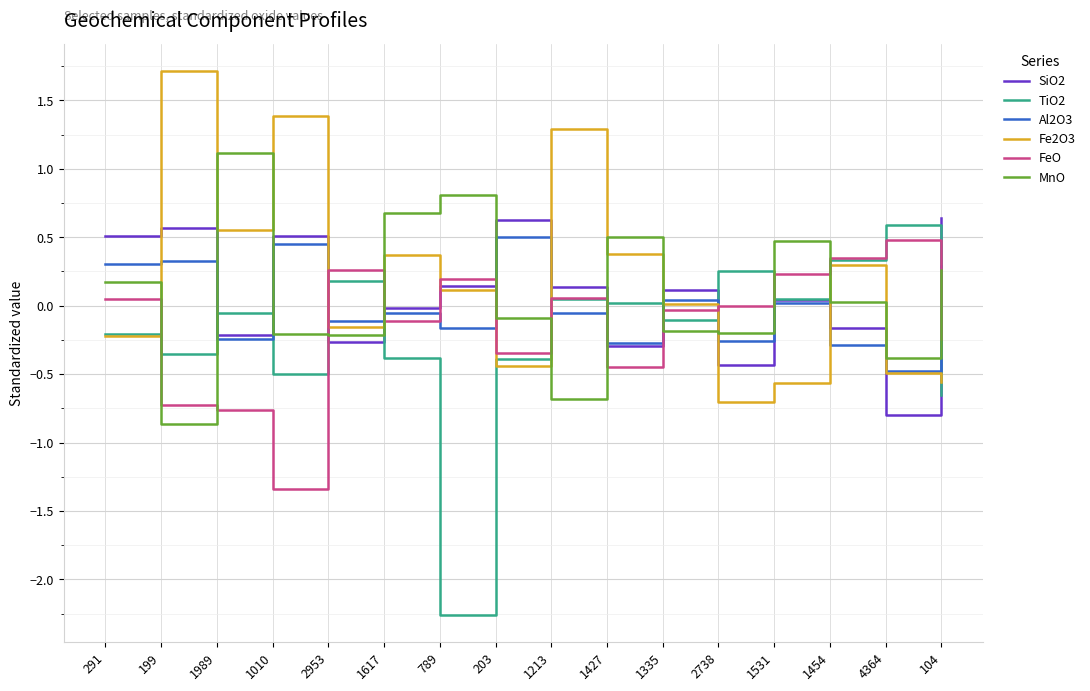

Is the value of MnO at 1335 greater than the value of Fe2O3 at 1617?

No